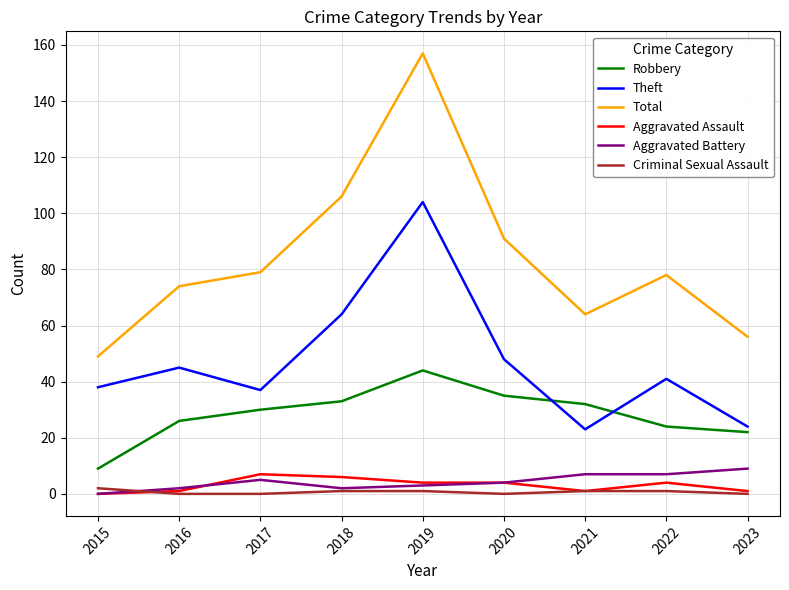

Reading right to left, extract all data points from this chart.

Robbery: 22	24	32	35	44	33	30	26	9
Theft: 24	41	23	48	104	64	37	45	38
Total: 56	78	64	91	157	106	79	74	49
Aggravated Assault: 1	4	1	4	4	6	7	1	0
Aggravated Battery: 9	7	7	4	3	2	5	2	0
Criminal Sexual Assault: 0	1	1	0	1	1	0	0	2